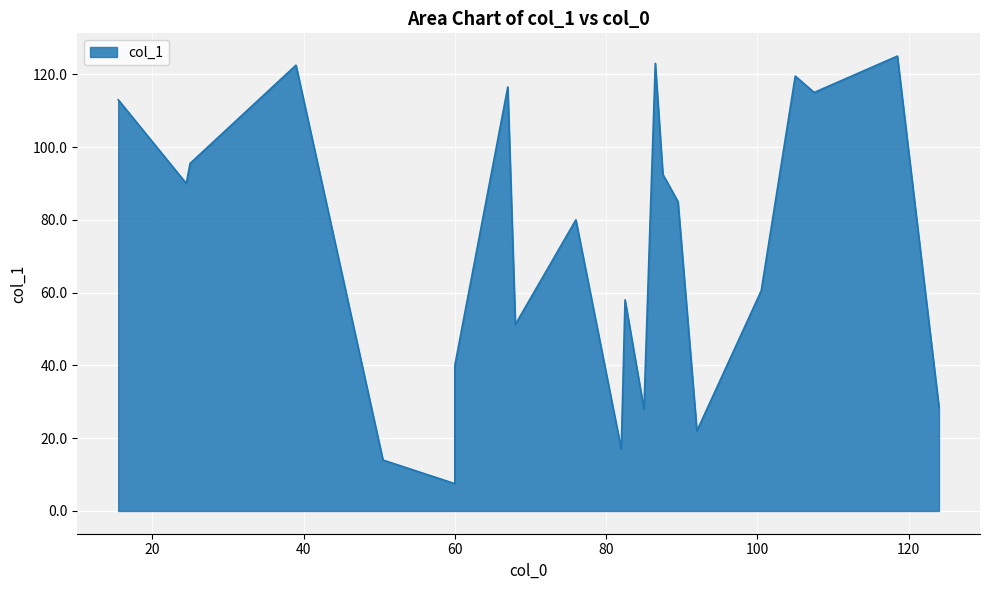

What is the change in value from 15.5 to 82.5?

-55.0